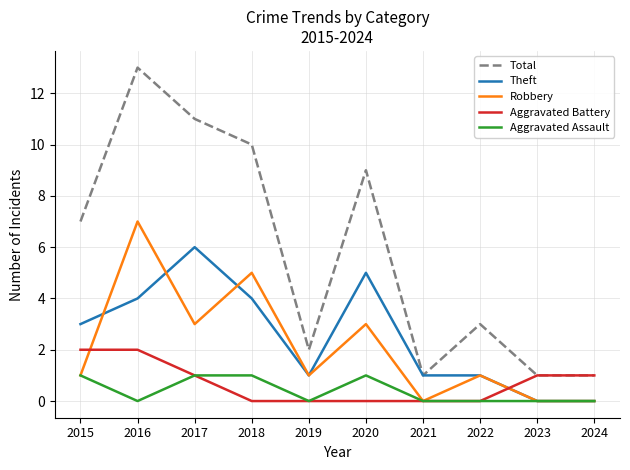

List the series in order of their peak value, highest first.

Total, Robbery, Theft, Aggravated Battery, Aggravated Assault